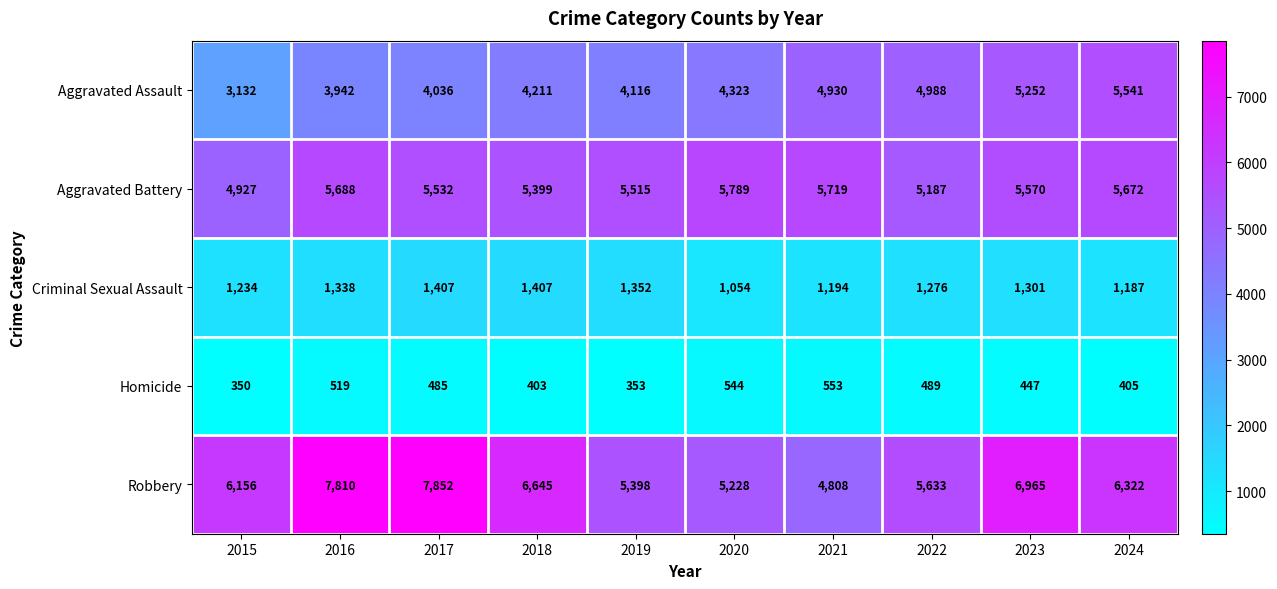

At how many categories does at least one series exceed 3429?

10